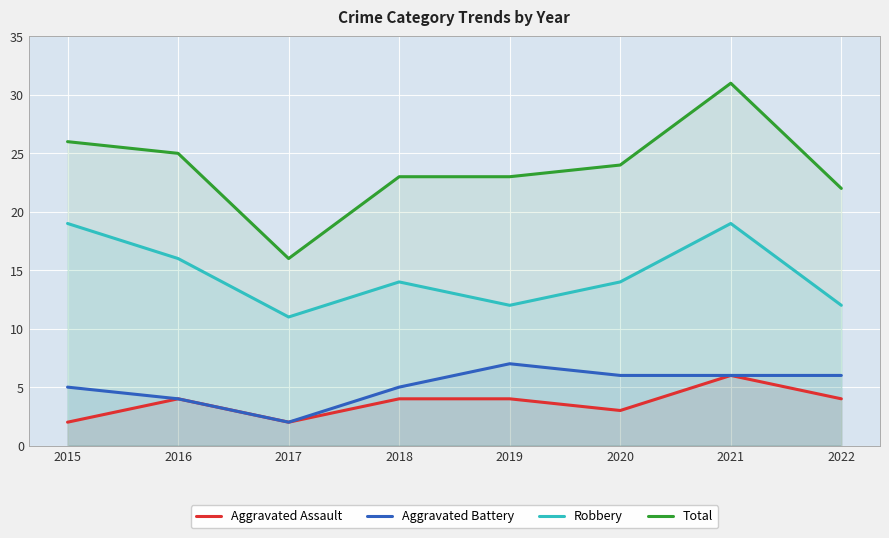

Reading left to right, transcribe all the data shown in this chart.

Aggravated Assault: 2015=2	2016=4	2017=2	2018=4	2019=4	2020=3	2021=6	2022=4
Aggravated Battery: 2015=5	2016=4	2017=2	2018=5	2019=7	2020=6	2021=6	2022=6
Robbery: 2015=19	2016=16	2017=11	2018=14	2019=12	2020=14	2021=19	2022=12
Total: 2015=26	2016=25	2017=16	2018=23	2019=23	2020=24	2021=31	2022=22